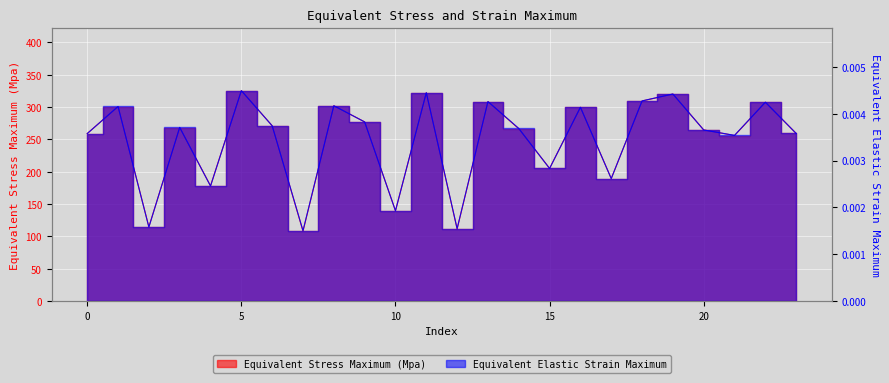

At which label does Equivalent Elastic Strain Maximum reach its peak?

5